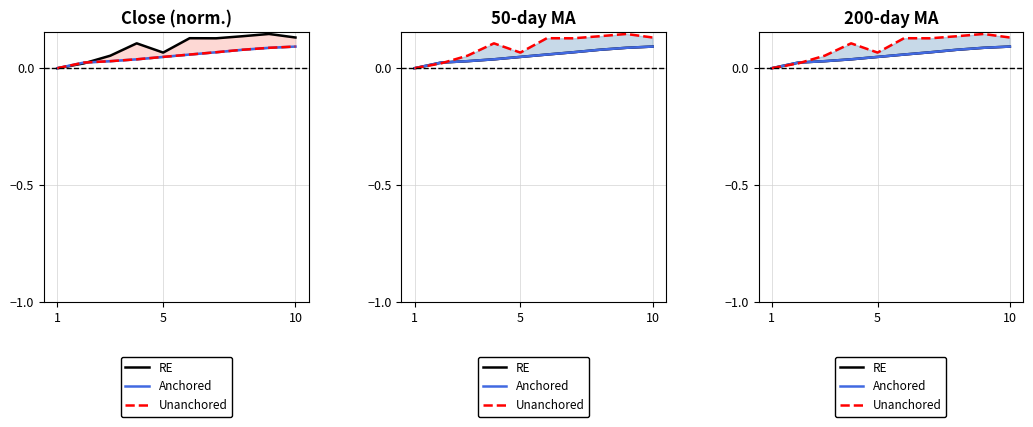

Does the chart display data point markers on the line(s)?

No